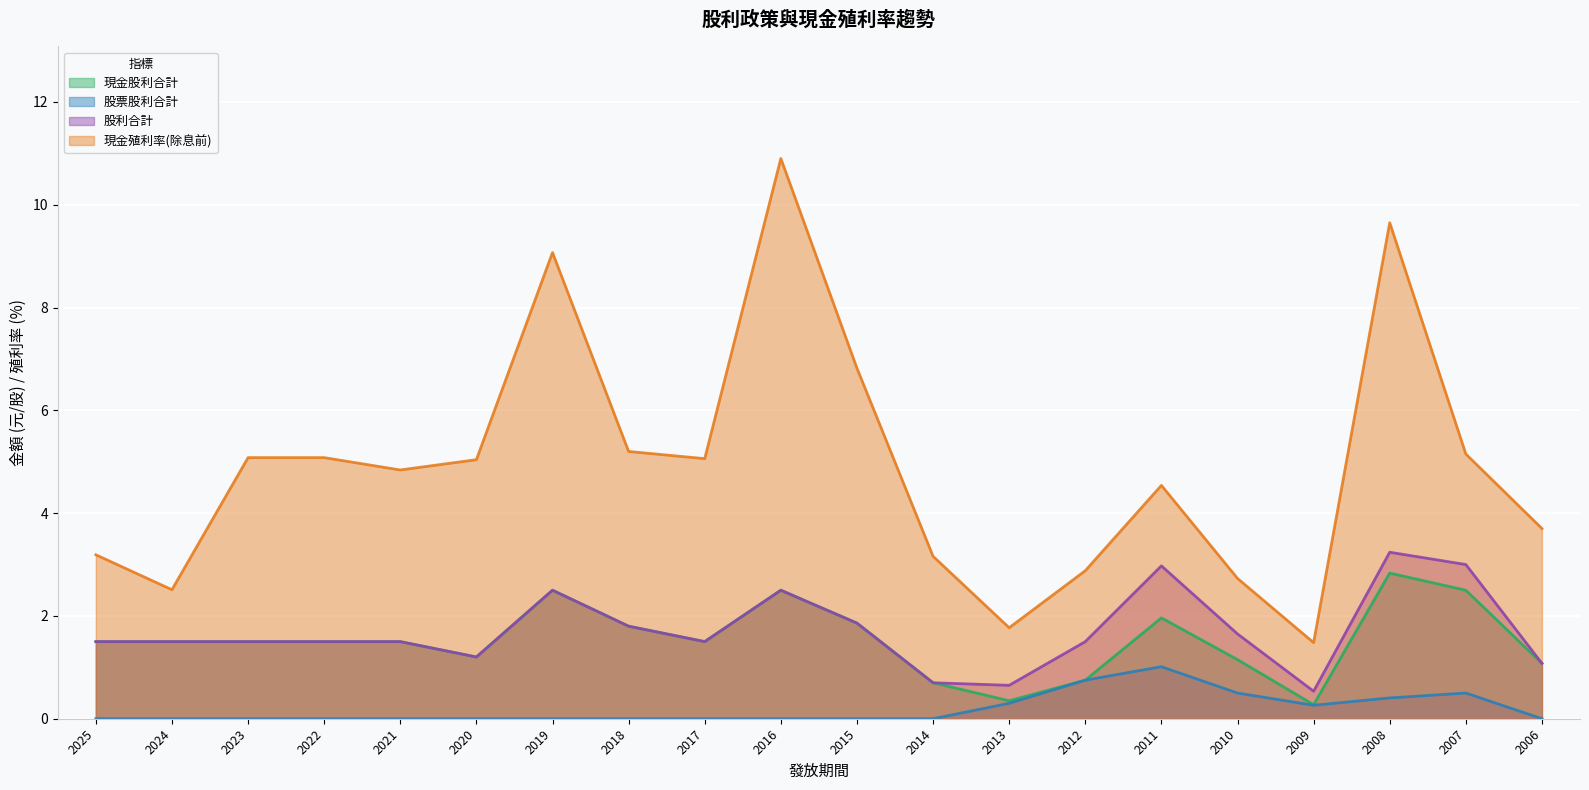

What are all the series names shown in the legend?

現金股利合計, 股票股利合計, 股利合計, 現金殖利率(除息前)